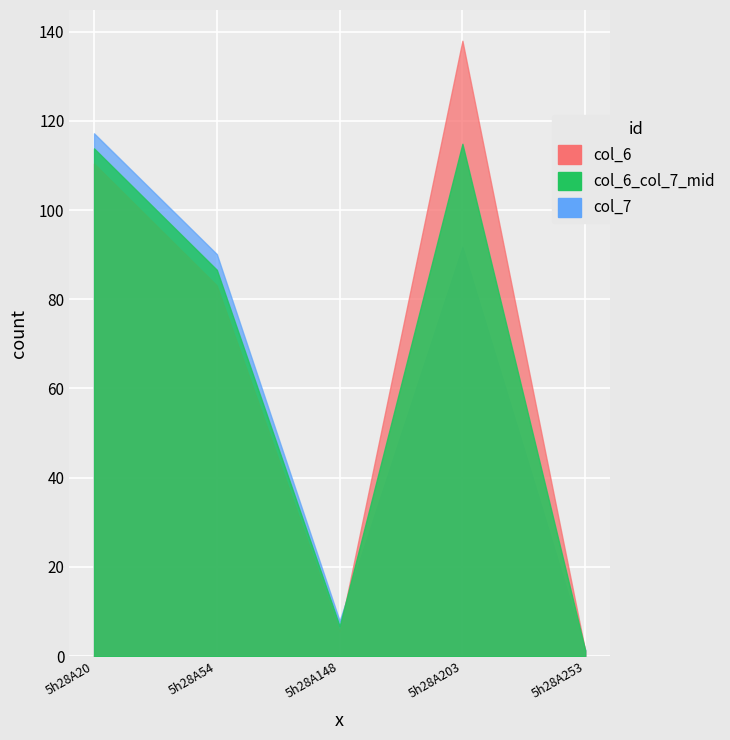

What is the maximum value for col_7?

117.2